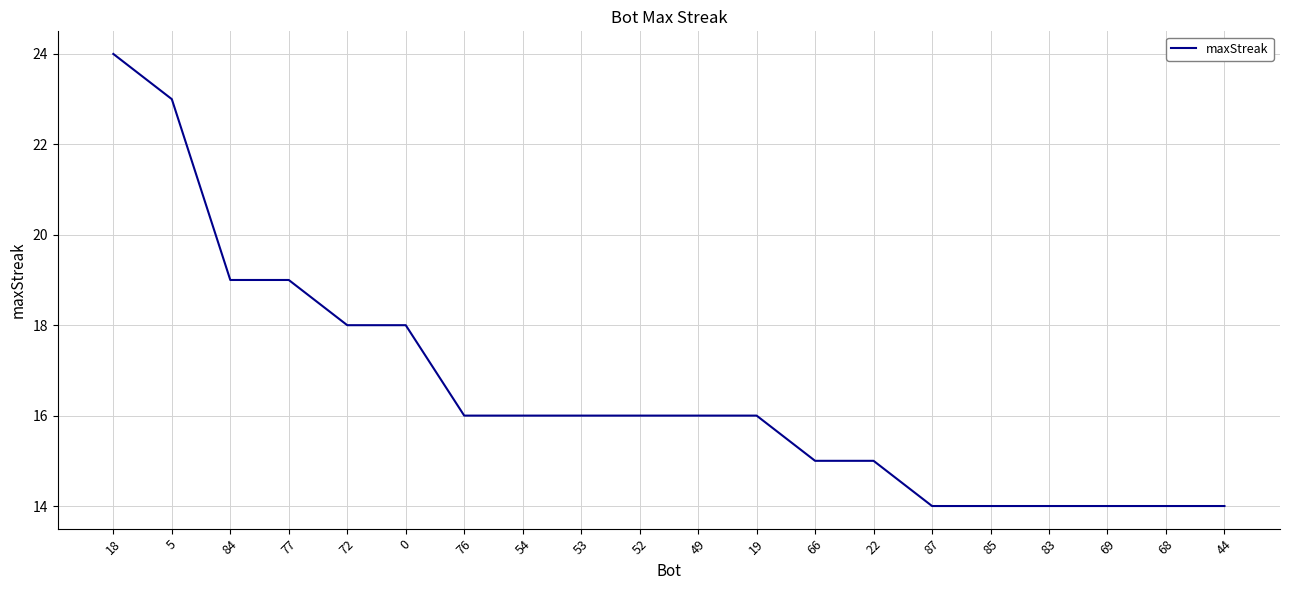

The chart shows a value of 9 at 68. True or false?

False